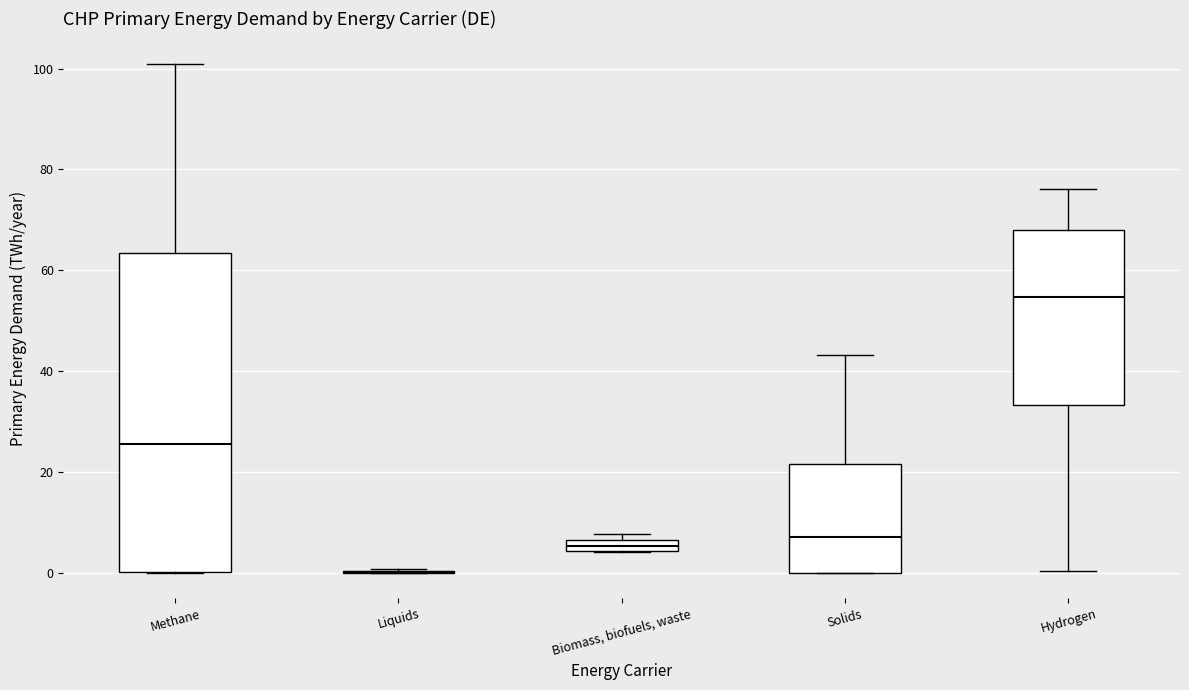

Where is the lower edge of the box for Biomass, biofuels, waste on the y-axis? The values are not printed on the chart, so give them approximately, as read against the axis.

4